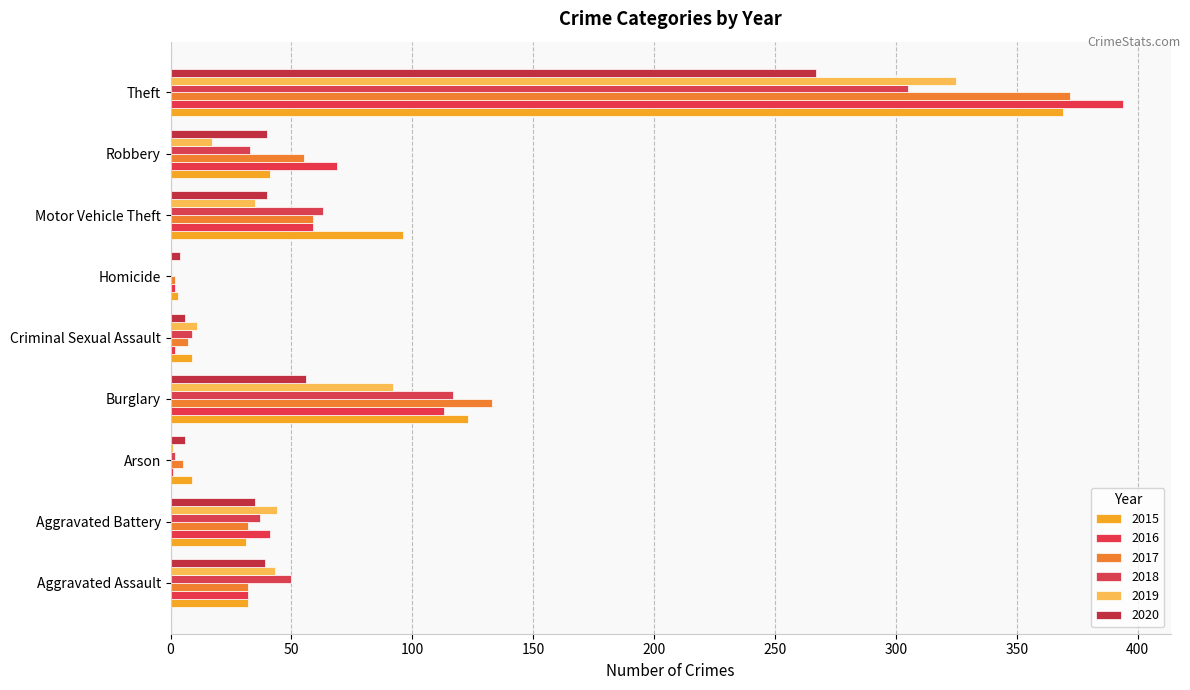

Count the number of categories in the chart.

9